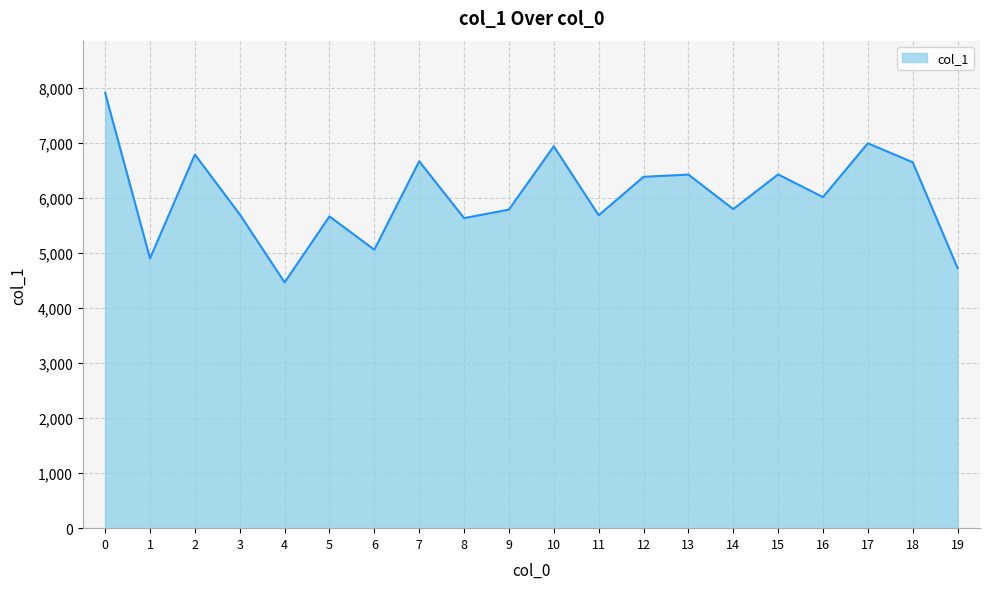

Where is the first local maximum?

2